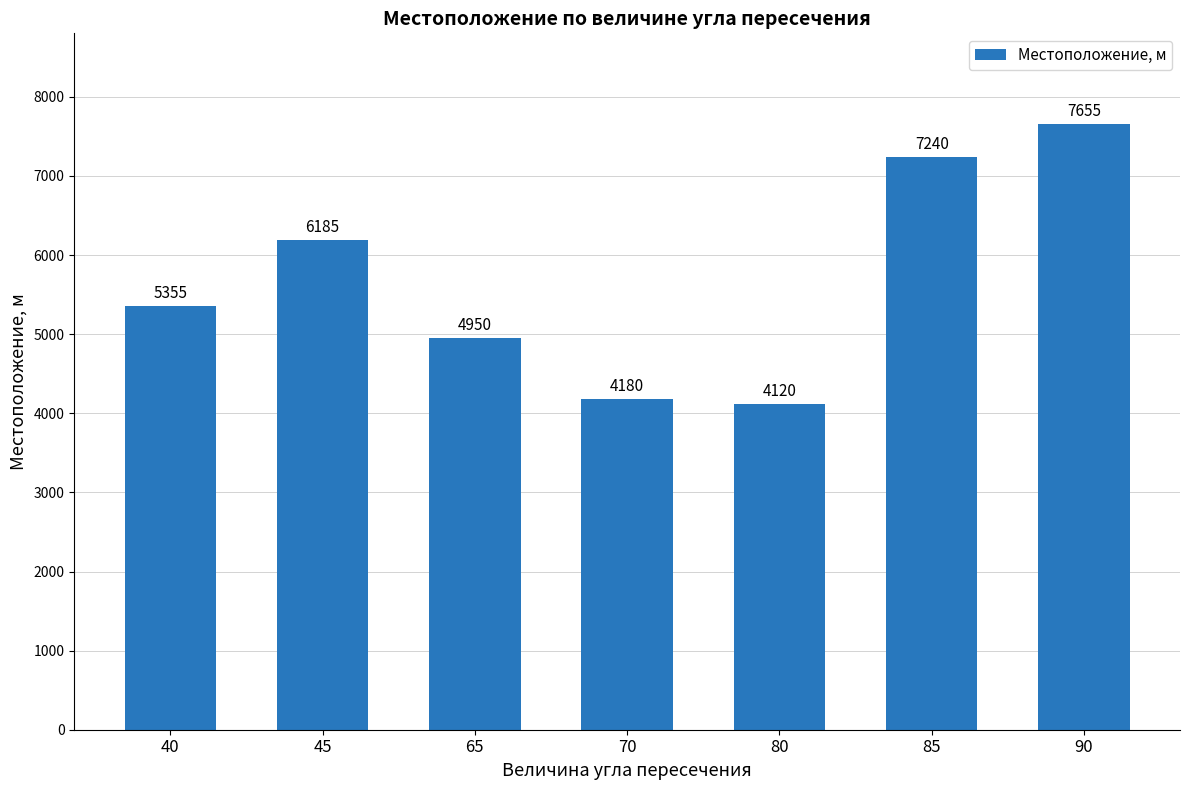

Approximately how many times larger is the value at 85 compared to 90?

0.9